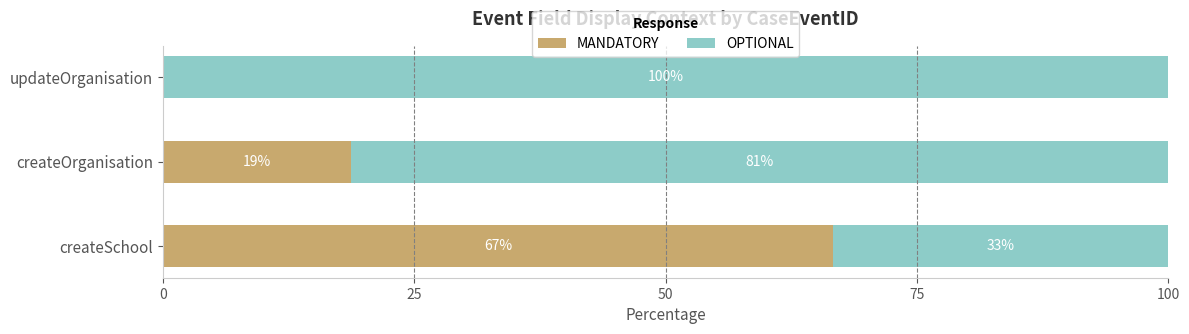

What is the highest value of the MANDATORY series?

66.7